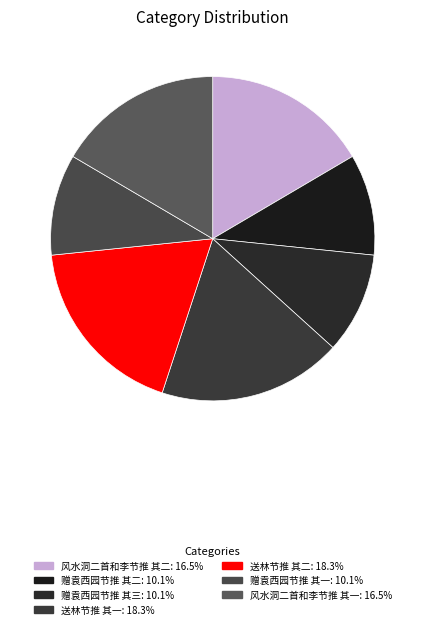

To the nearest percent, what is the average slice percentage?

14%